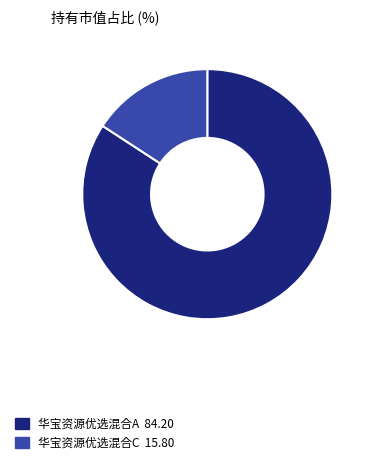

Combined, do 华宝资源优选混合C and 华宝资源优选混合A account for over 50%?

Yes